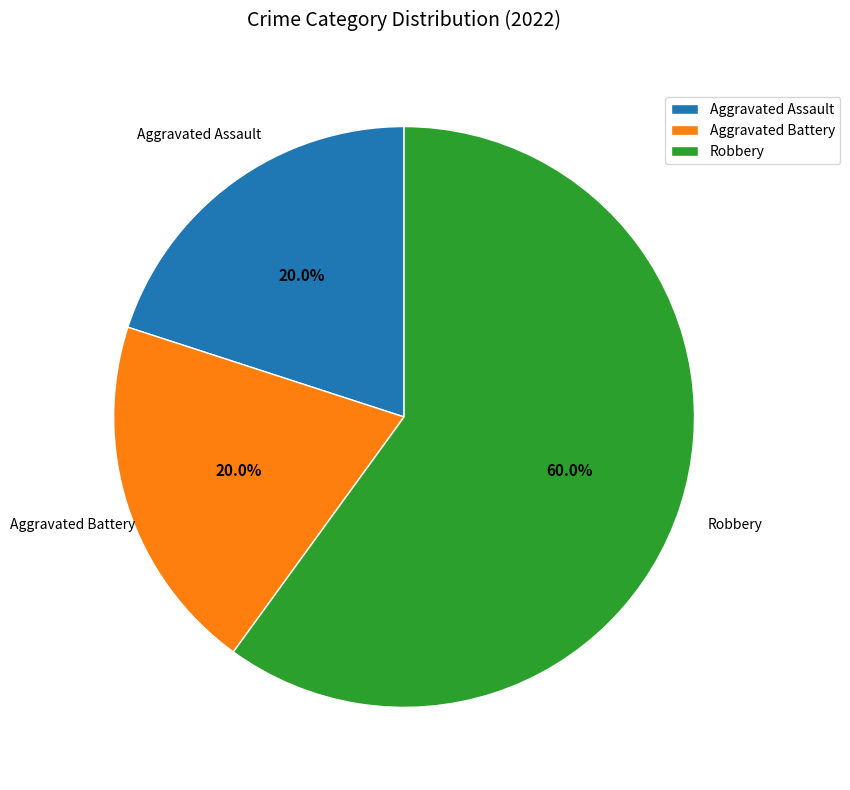

Is Robbery the majority of the pie?

Yes